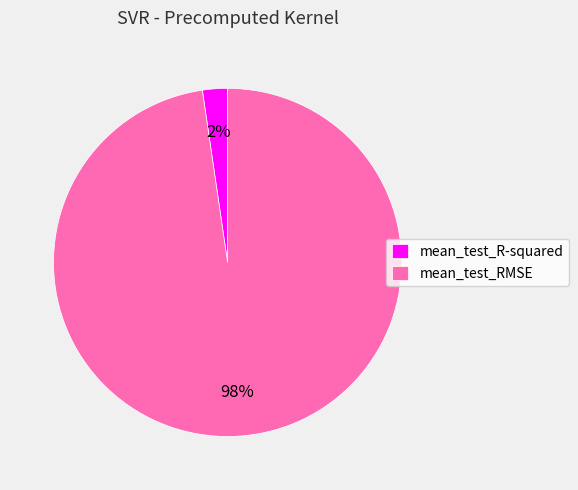

Rank the categories by value from highest to lowest.

mean_test_RMSE, mean_test_R-squared